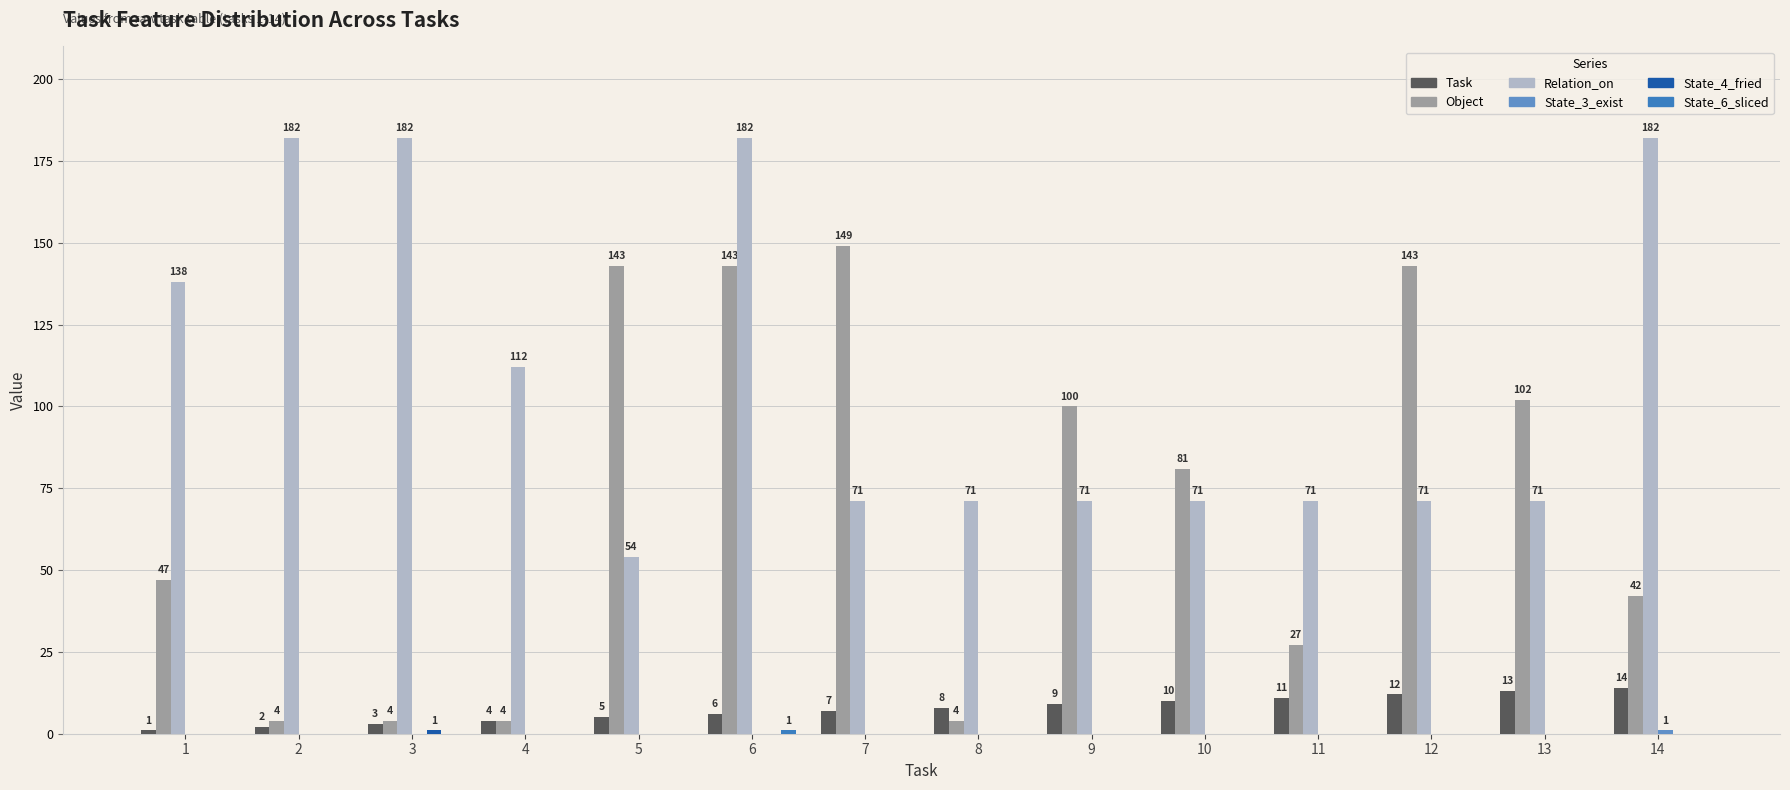

What is the highest value of the Object series?

149